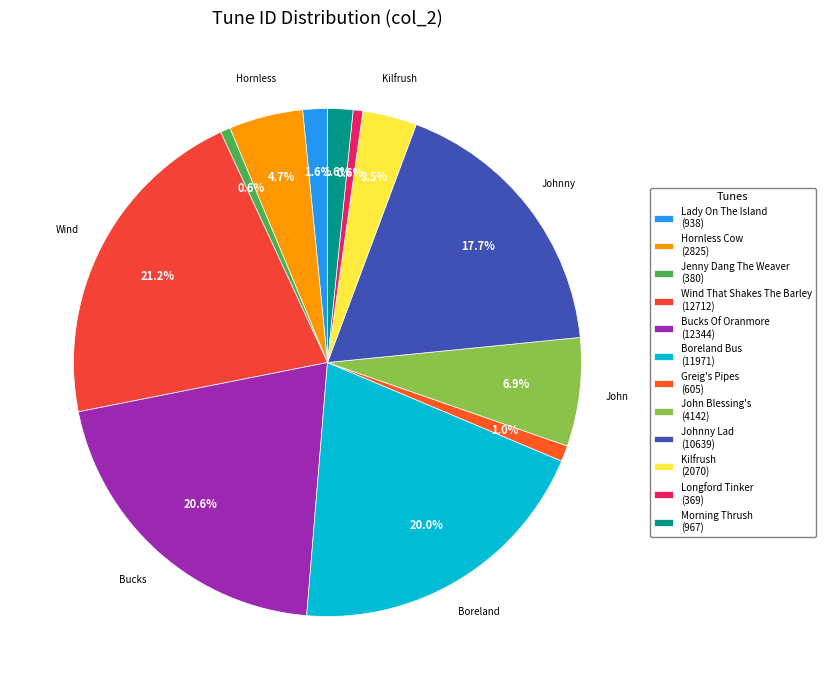

What percentage do Bucks Of Oranmore and Greig's Pipes together represent?

21.6%